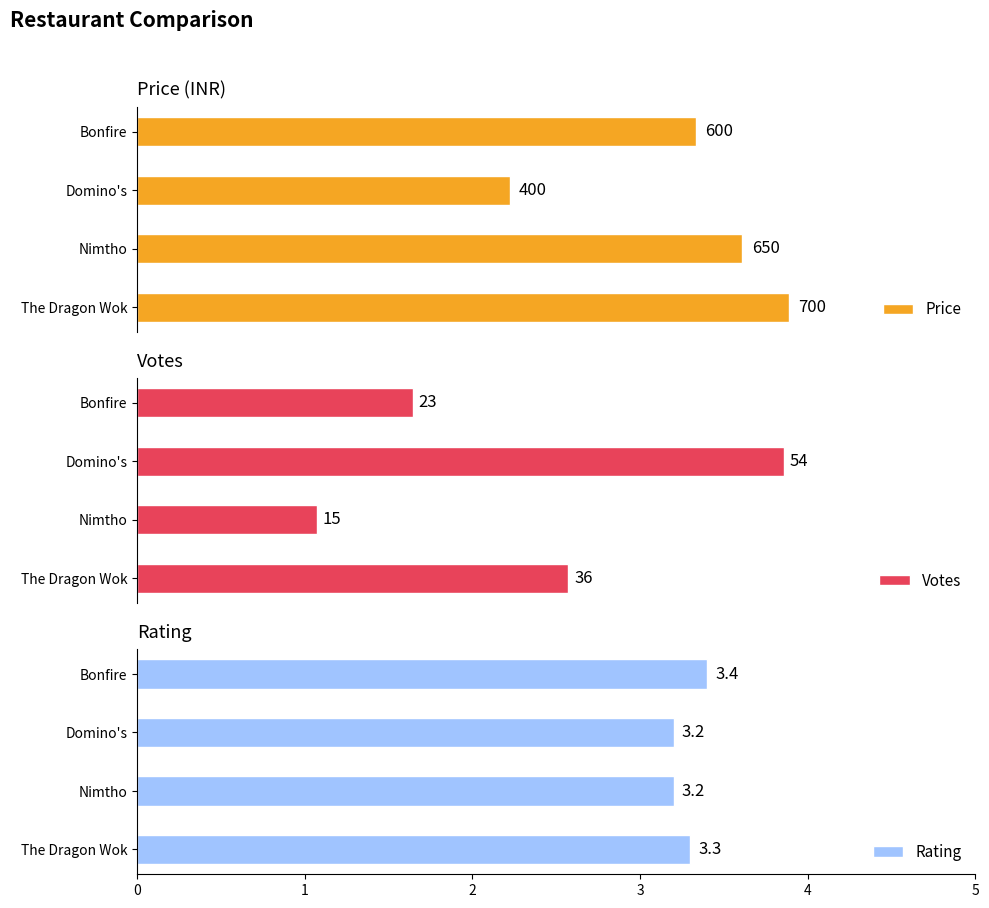

List the labels in order of Price value, smallest first.

Domino's, Bonfire, Nimtho, The Dragon Wok